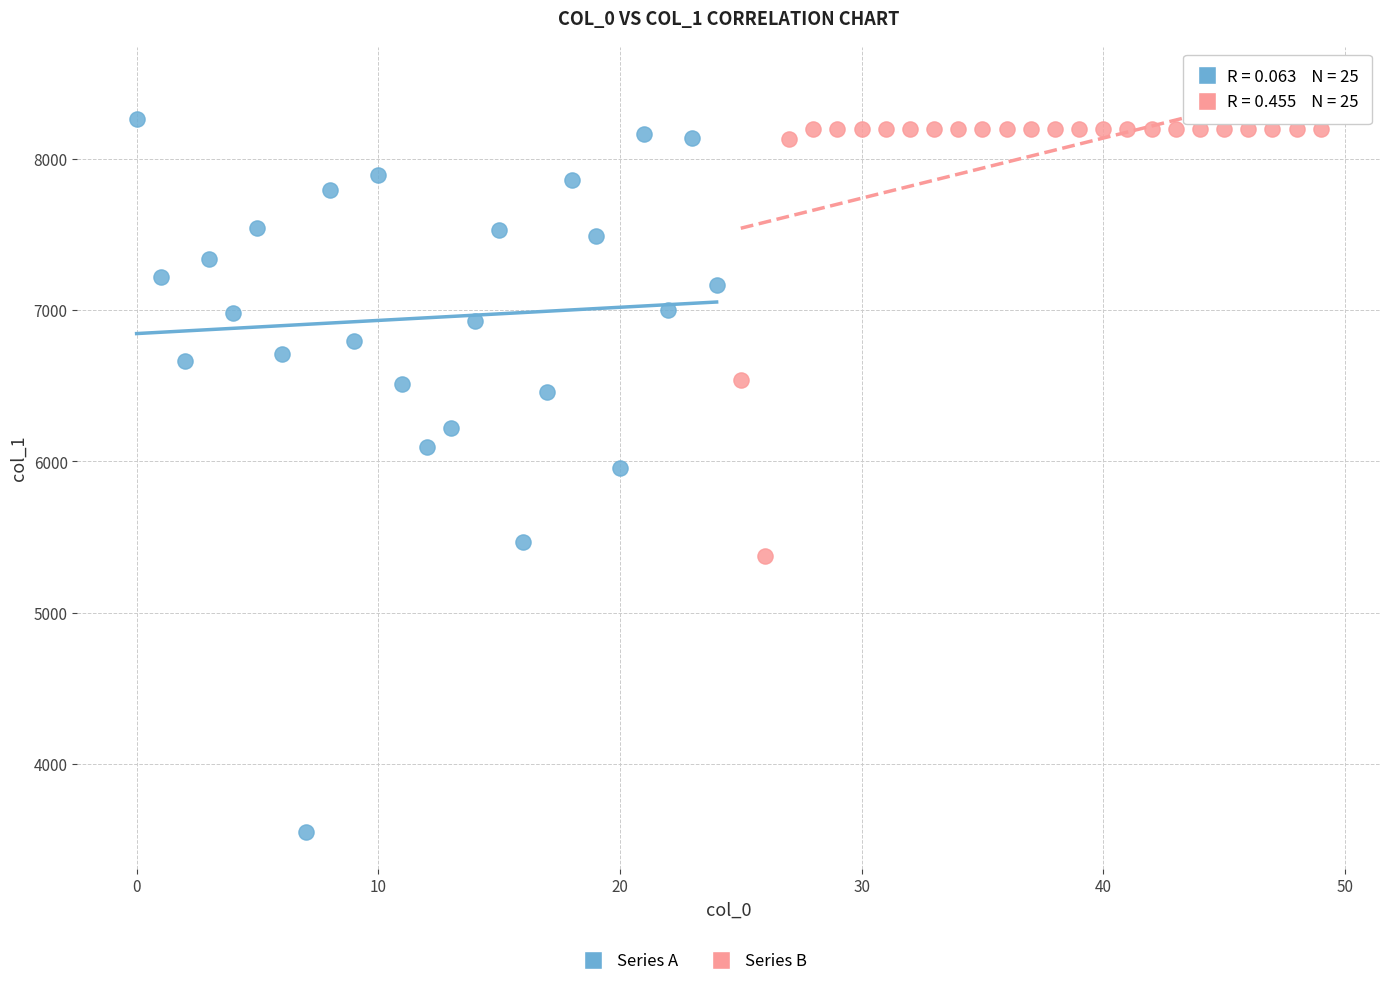

Which series reaches the minimum Y coordinate?

Series A